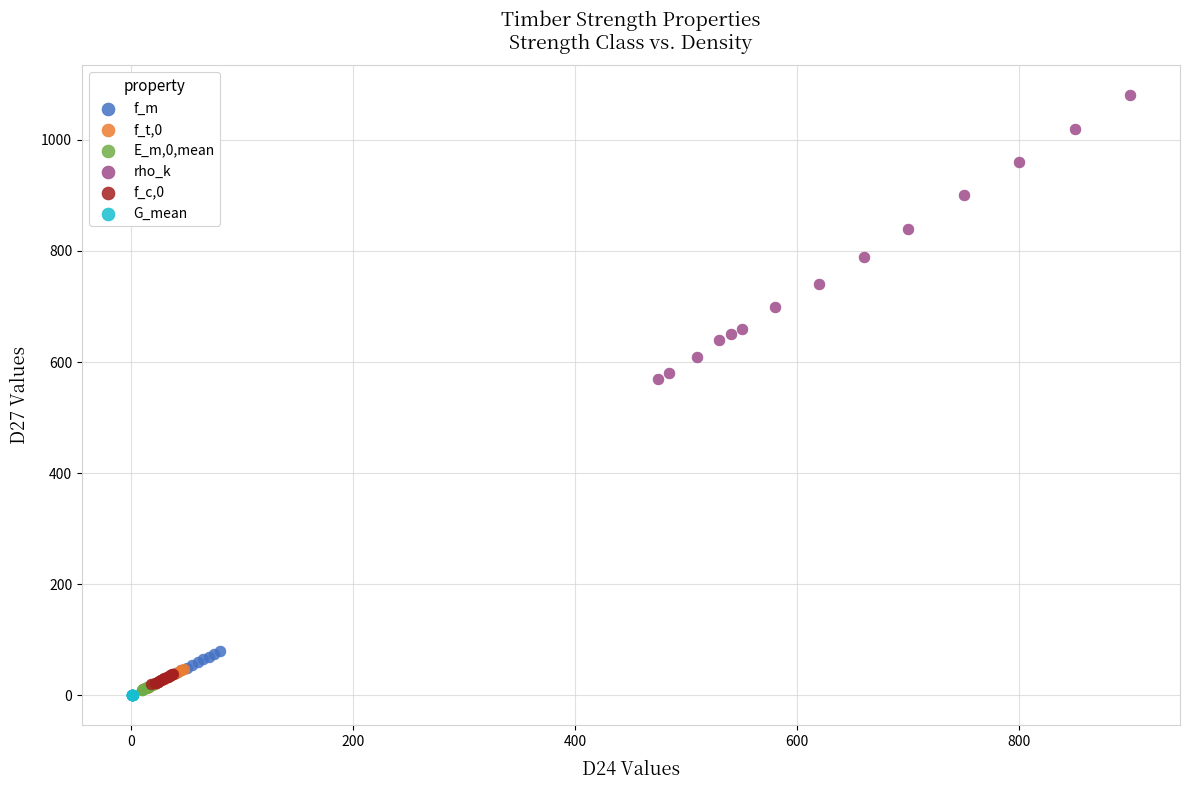

Which series has the largest Y range (max minus min)?

rho_k